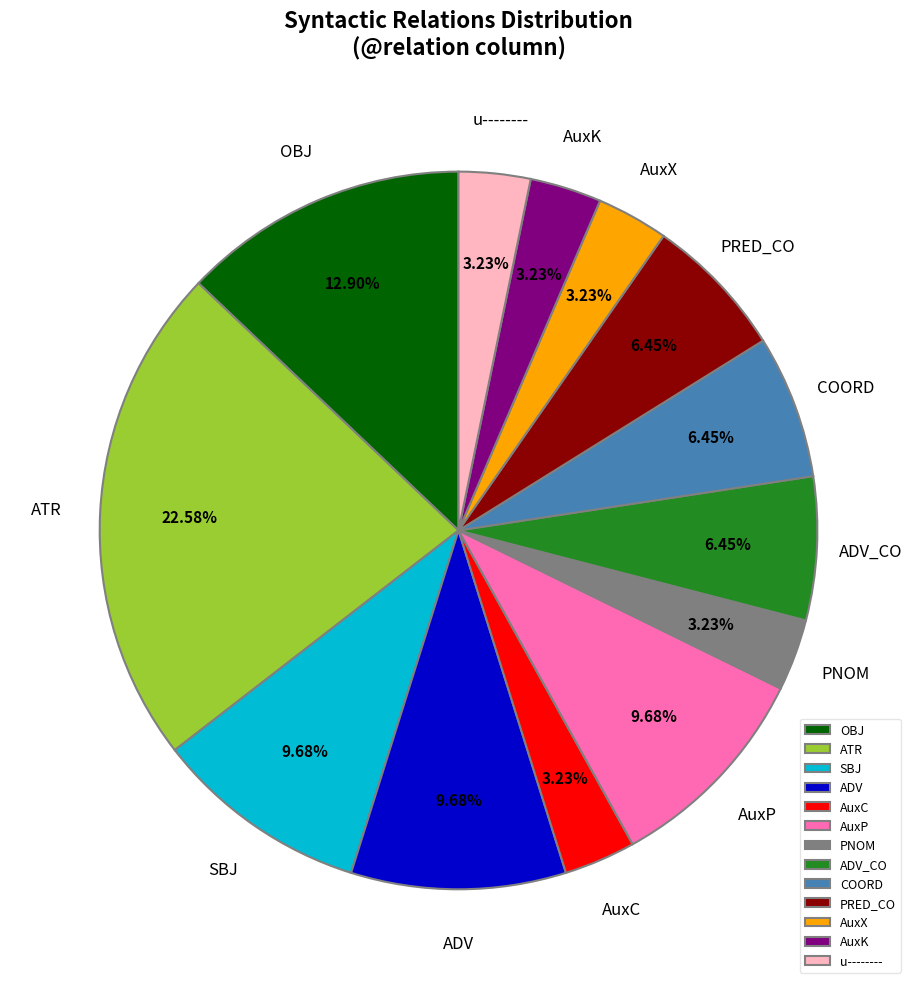

What percentage is NOT represented by u--------?

96.8%